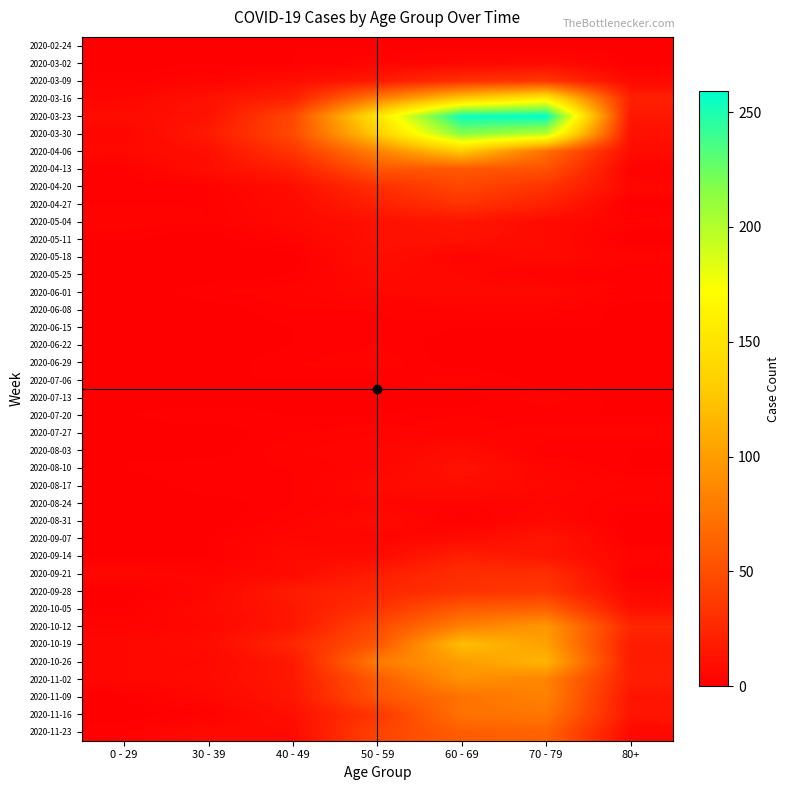

At 50 - 59, list the series in order from smallest to largest.

2020-07-13, 2020-02-24, 2020-07-06, 2020-07-20, 2020-06-08, 2020-06-15, 2020-06-22, 2020-03-02, 2020-06-29, 2020-07-27, 2020-08-03, 2020-08-10, 2020-08-24, 2020-09-07, 2020-06-01, 2020-05-25, 2020-08-17, 2020-08-31, 2020-09-14, 2020-05-18, 2020-05-04, 2020-05-11, 2020-03-09, 2020-09-21, 2020-04-27, 2020-09-28, 2020-04-20, 2020-10-05, 2020-11-16, 2020-11-23, 2020-10-12, 2020-11-09, 2020-04-13, 2020-10-19, 2020-11-02, 2020-10-26, 2020-03-16, 2020-04-06, 2020-03-30, 2020-03-23